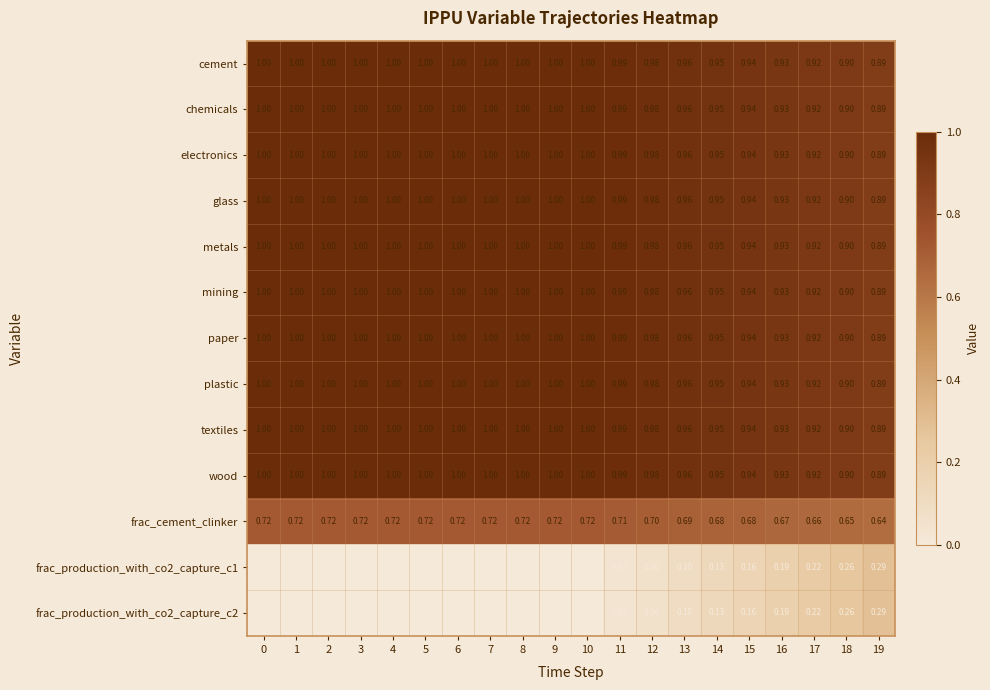

Count the number of data series in this chart.

13